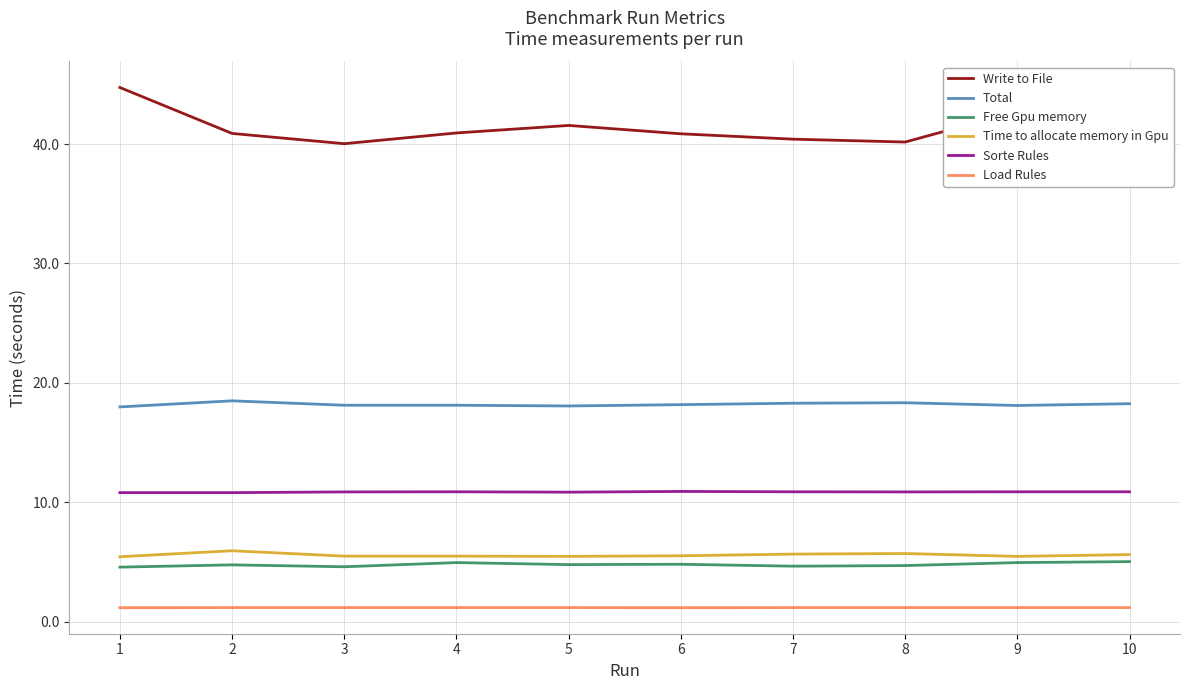

Is this an area chart (filled region under the line)?

No